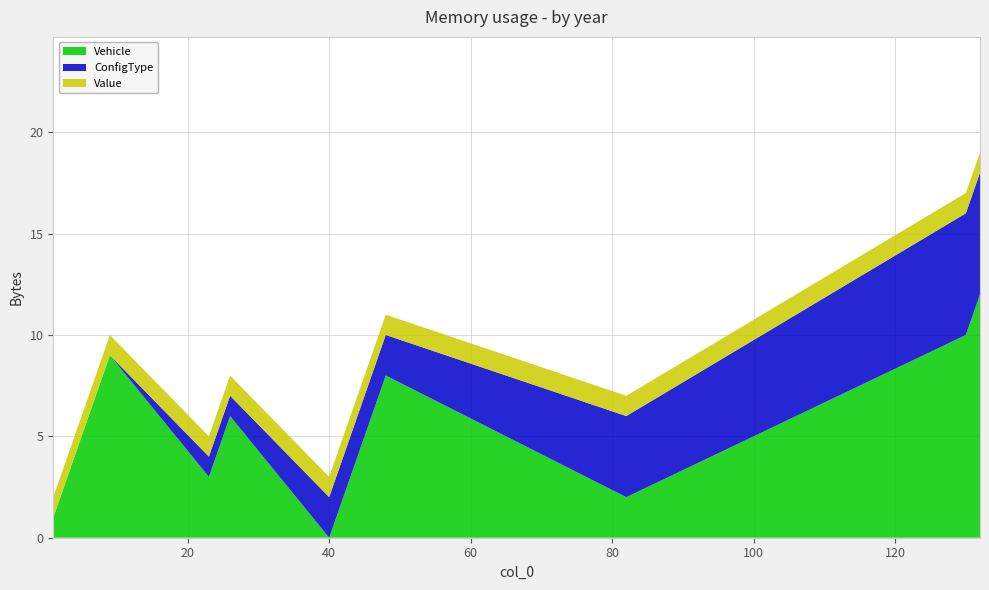

Reading left to right, extract all data points from this chart.

Vehicle: 1	9	3	4	6	0	7	8	5	2	10	11	12
ConfigType: 0	0	1	1	1	2	2	2	3	4	6	6	6
Value: 1	1	1	1	1	1	1	1	1	1	1	1	1